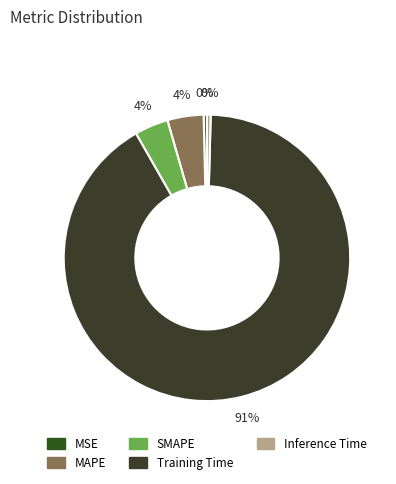

How many slices are in this pie chart?

5